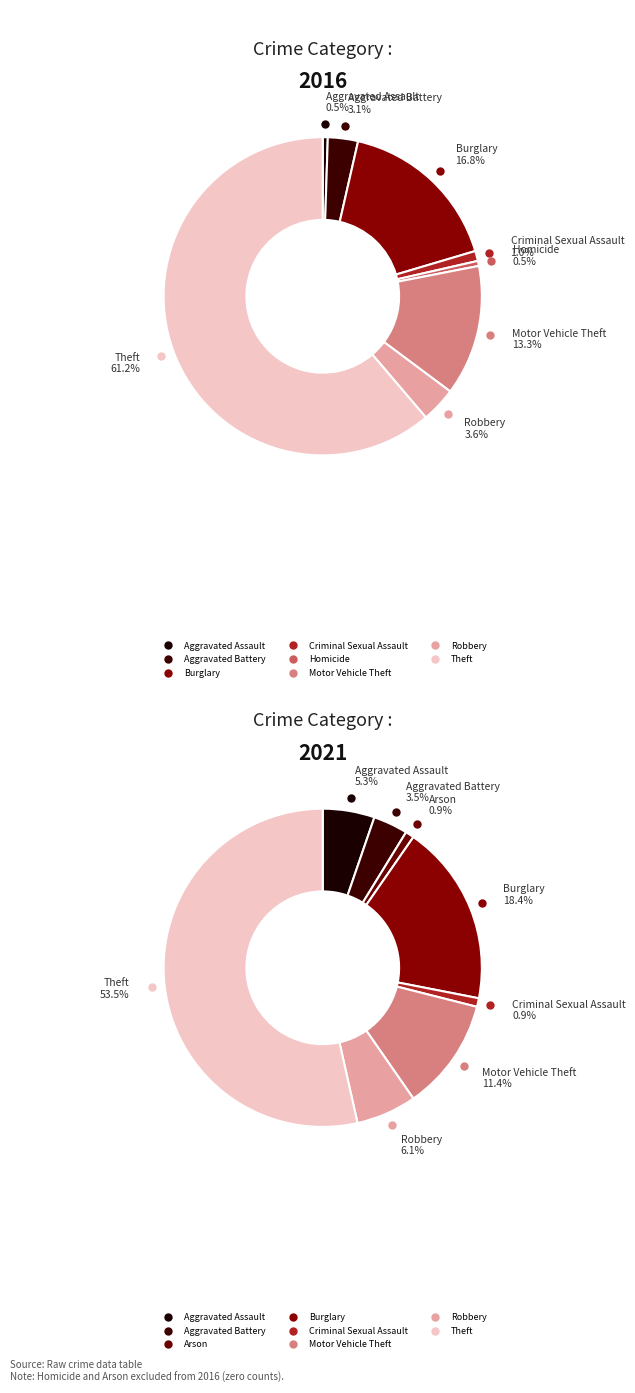

True or false: Arson accounts for 1% of the total.

False